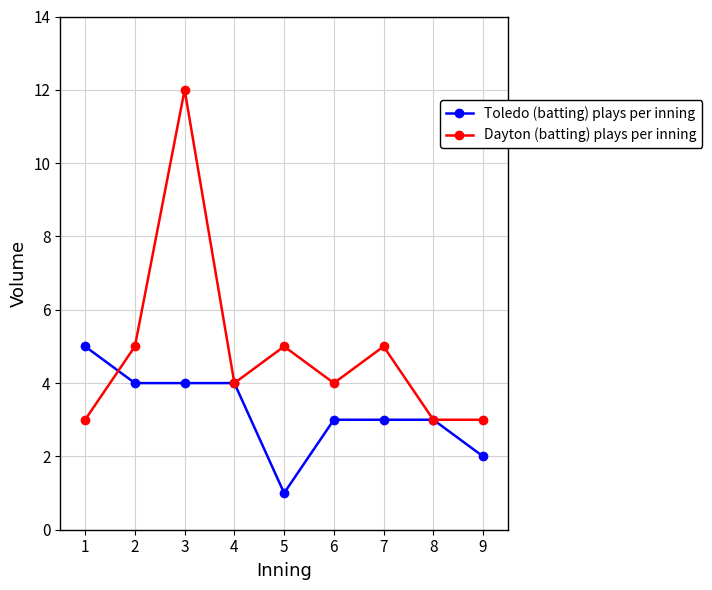

How many Dayton (batting) plays per inning values are between 3 and 5?

8